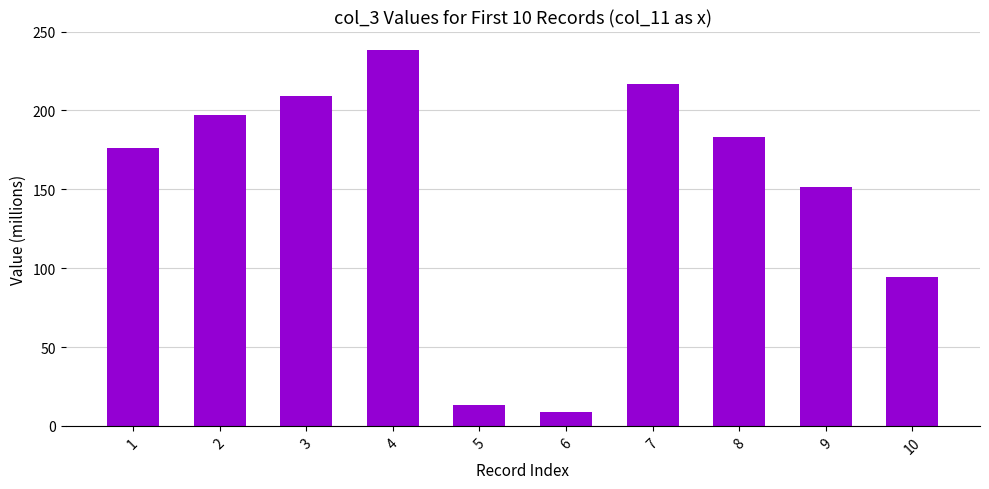

How many data points are above 182?

5